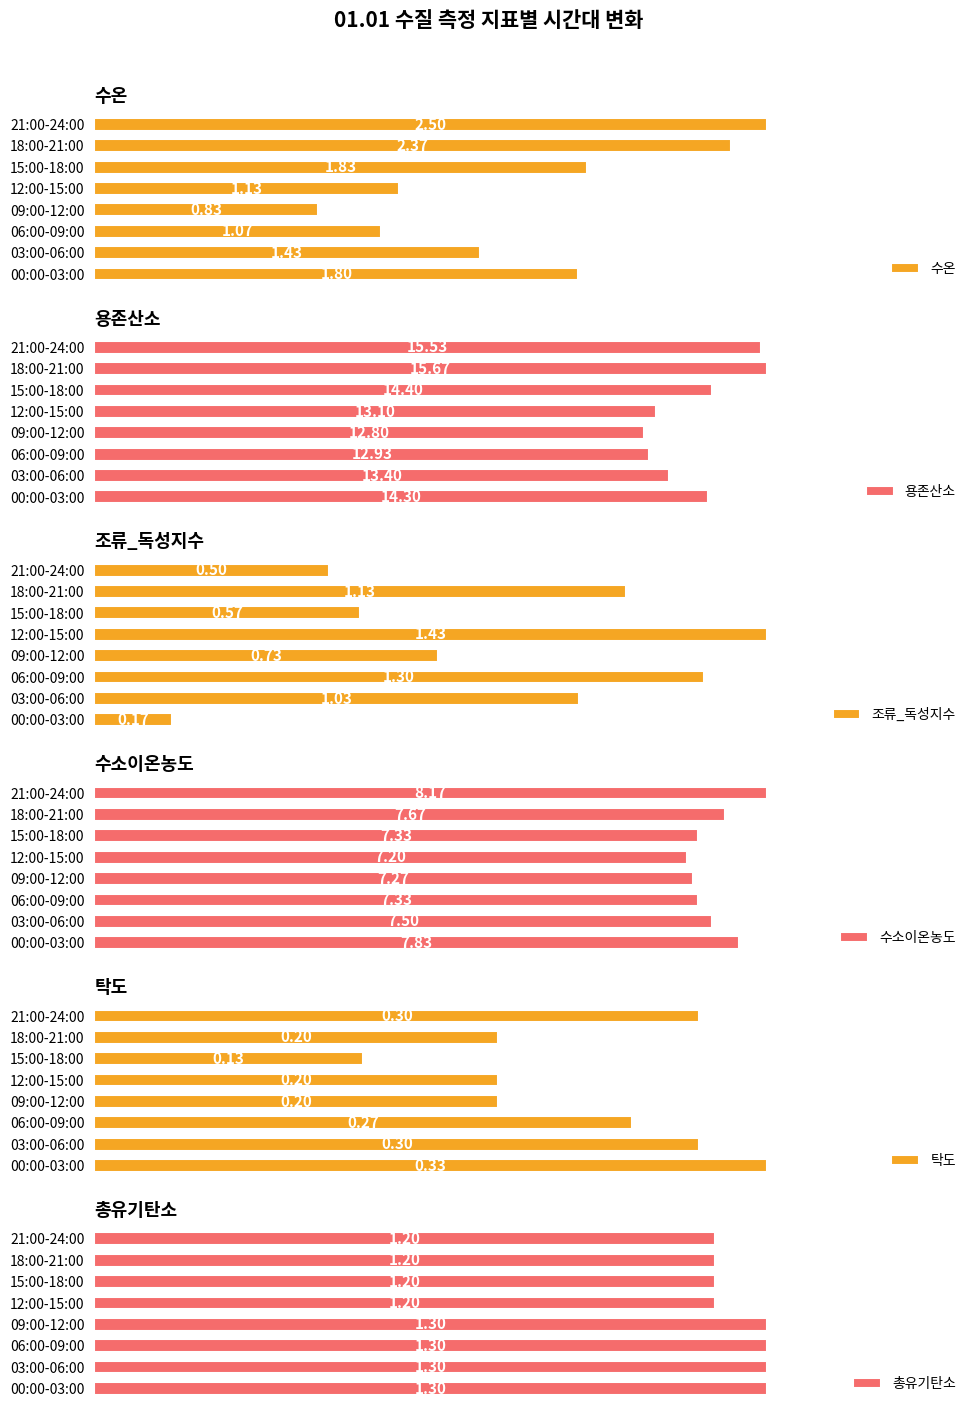

Is the value of 조류_독성지수 at 00:00-03:00 greater than the value of 용존산소 at 21:00-24:00?

No